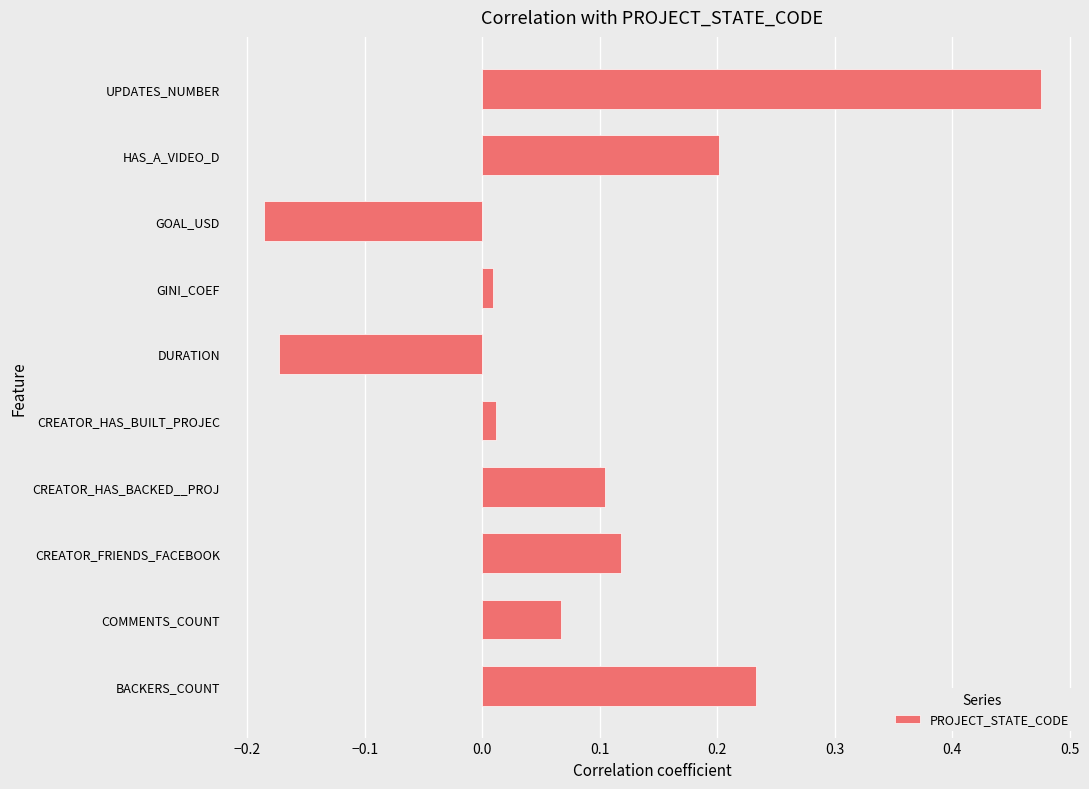

True or false: the data shows 0.2 at CREATOR_FRIENDS_FACEBOOK.

False